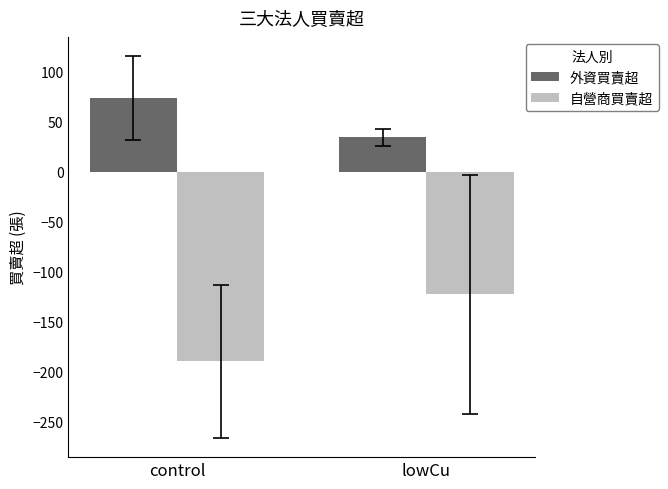

Reading left to right, extract all data points from this chart.

外資買賣超: 73.8	34.4
自營商買賣超: -189.6	-122.4